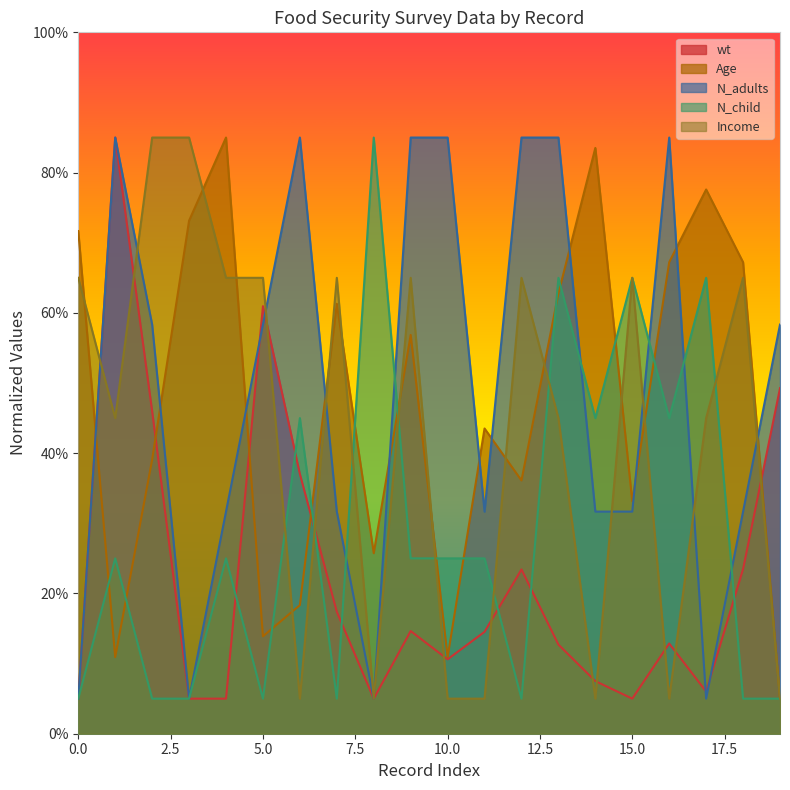

Which series has the widest spread of values?

wt